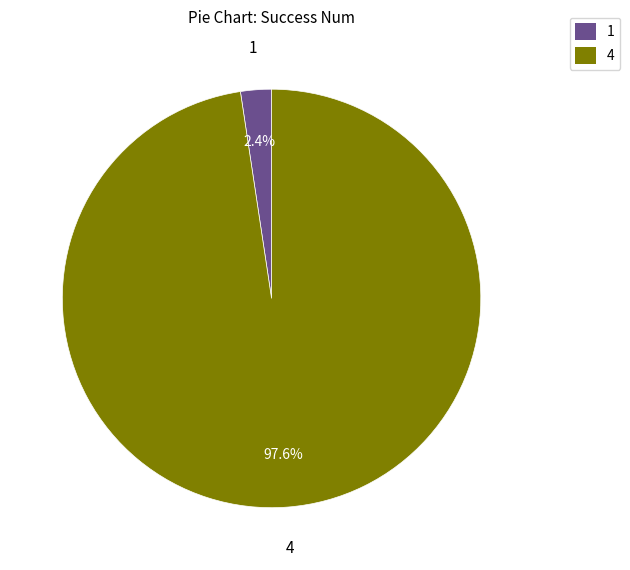

How many slices are in this pie chart?

2